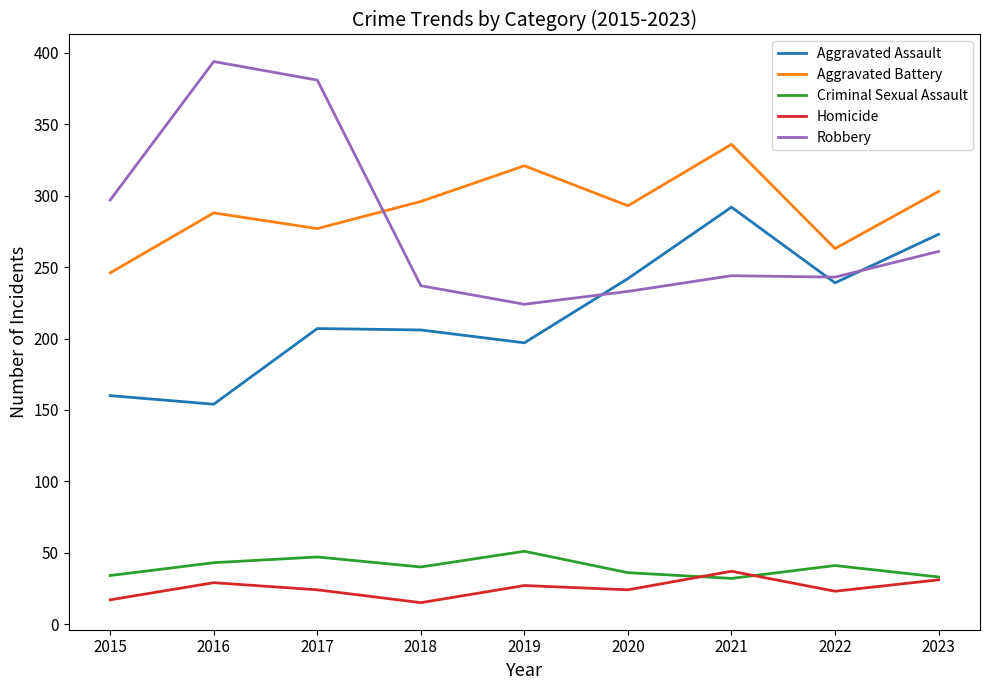

True or false: Robbery and Criminal Sexual Assault intersect in this chart.

False